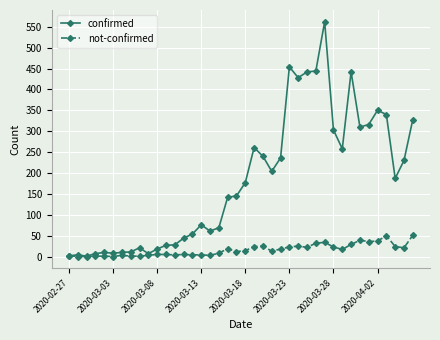

What is the maximum value shown in the chart?

562